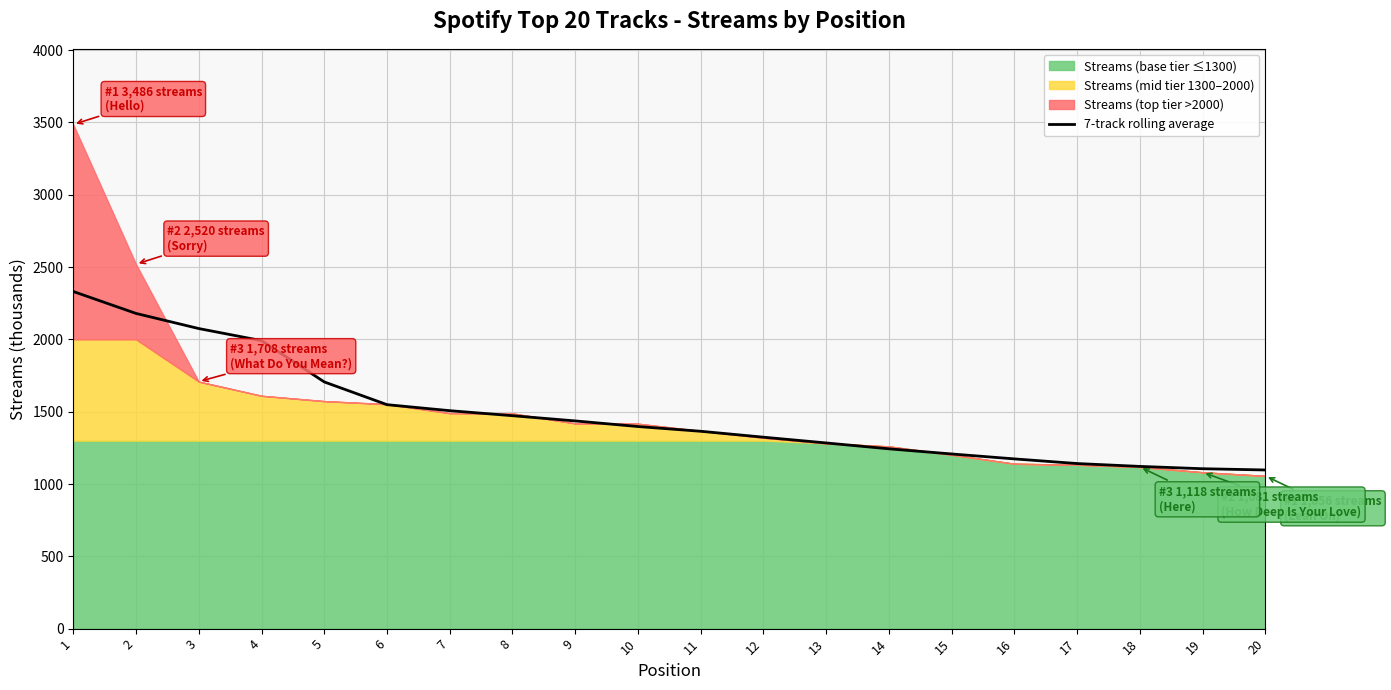

Reading left to right, transcribe all the data shown in this chart.

1=2331.0	2=2179.4	3=2074.8	4=1991.3	5=1705.9	6=1548.6	7=1507.0	8=1472.3	9=1436.1	10=1397.4	11=1364.6	12=1323.7	13=1283.9	14=1243.3	15=1207.7	16=1173.6	17=1141.4	18=1121.7	19=1105.6	20=1097.0